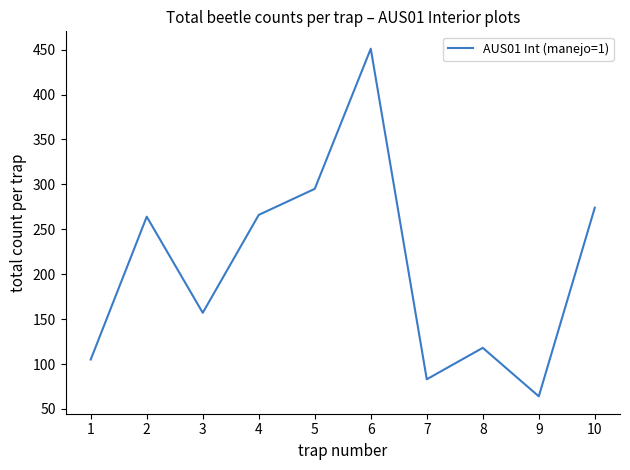

What is the average value?

208